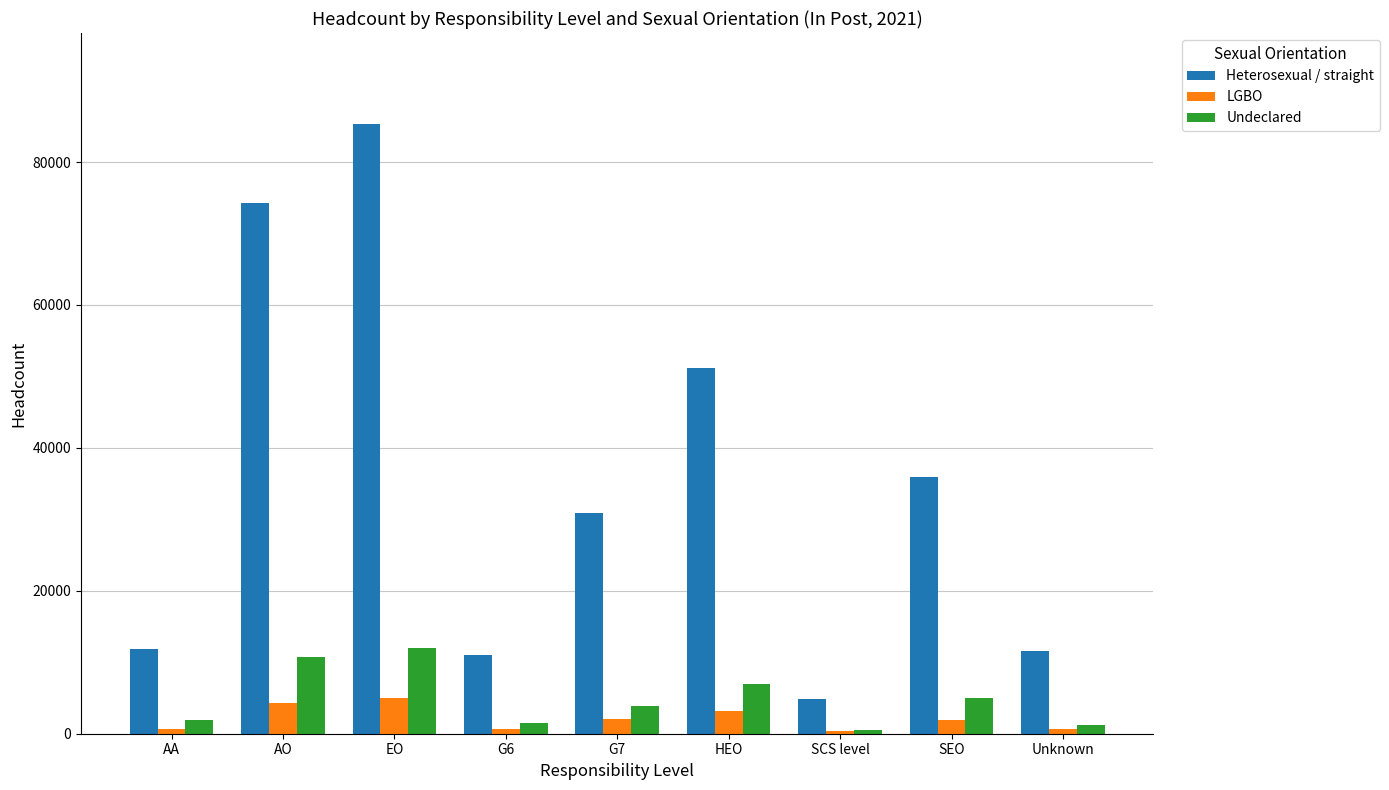

What is the label of the 6th bar from the right?

G6